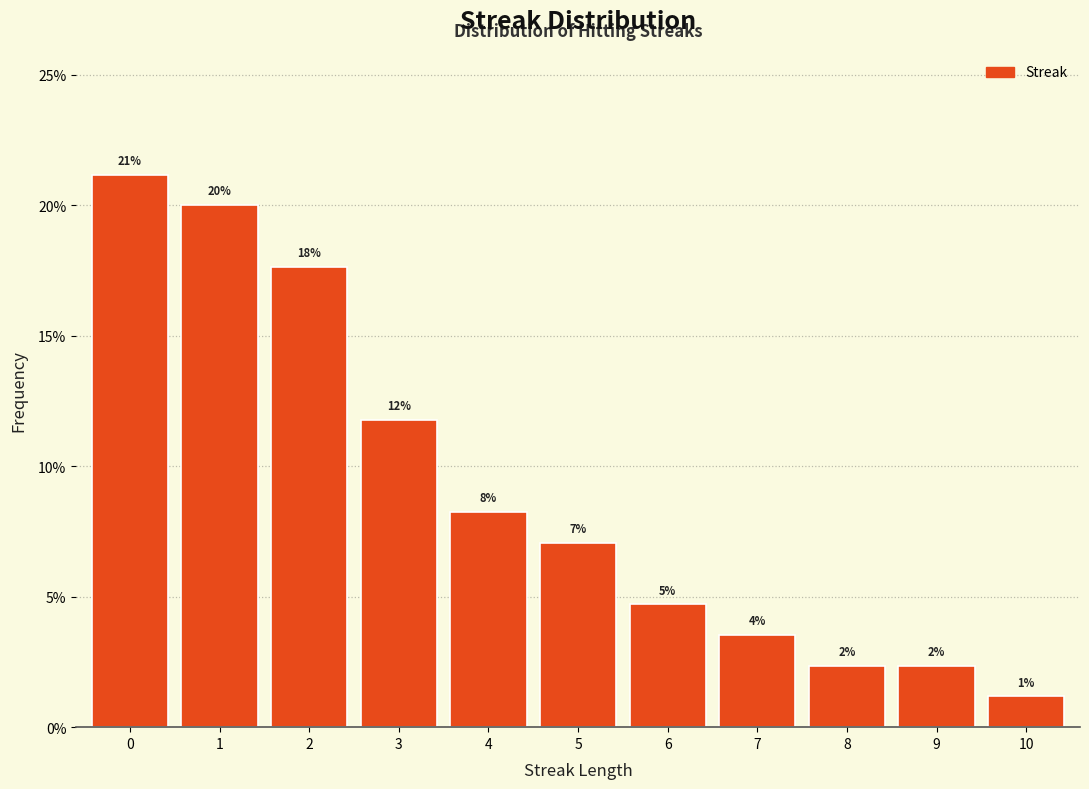

Does the chart contain any negative values?

No